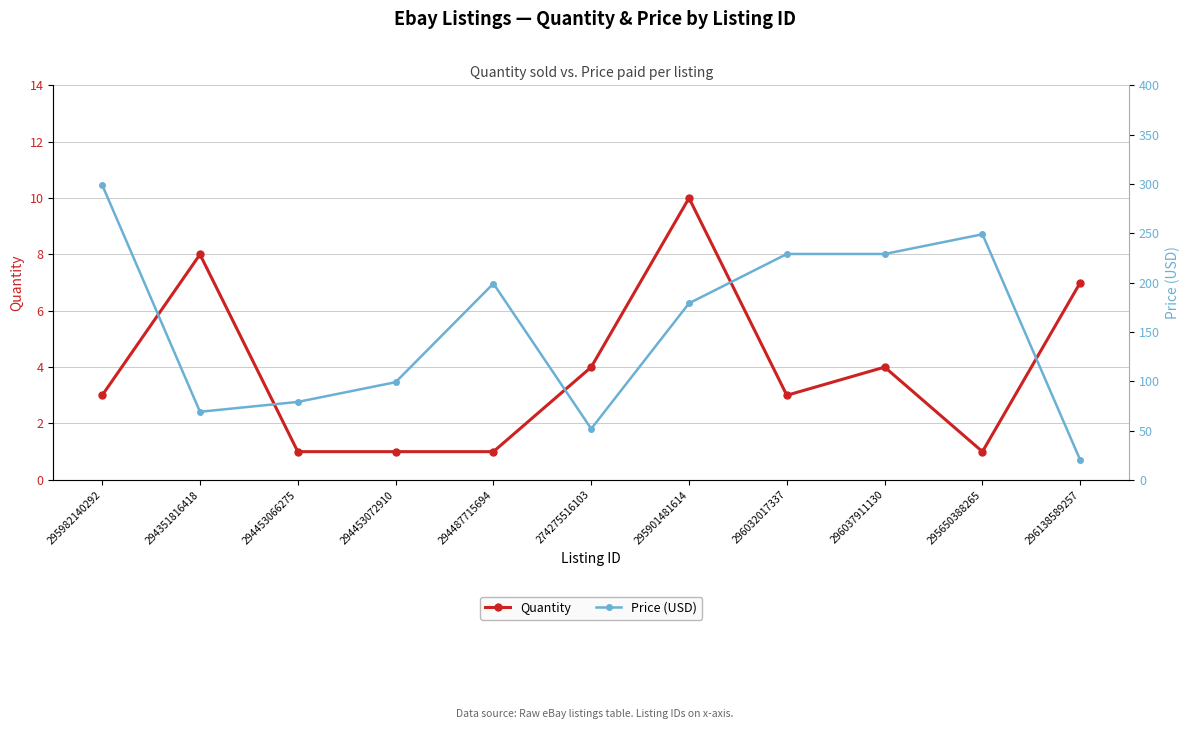

How many data points in Quantity are above 3?

5